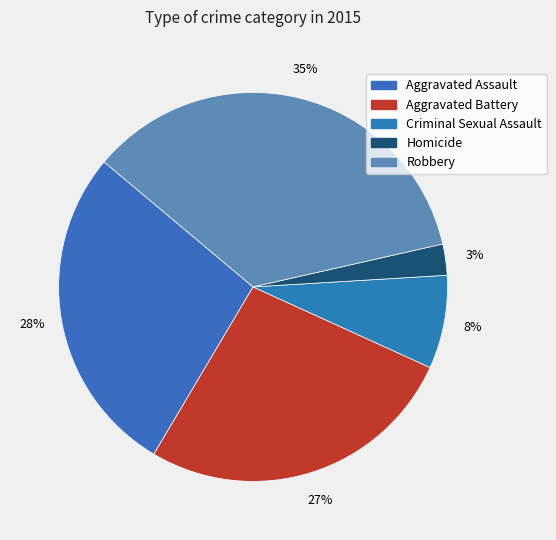

Does Homicide account for over 50% of the chart?

No